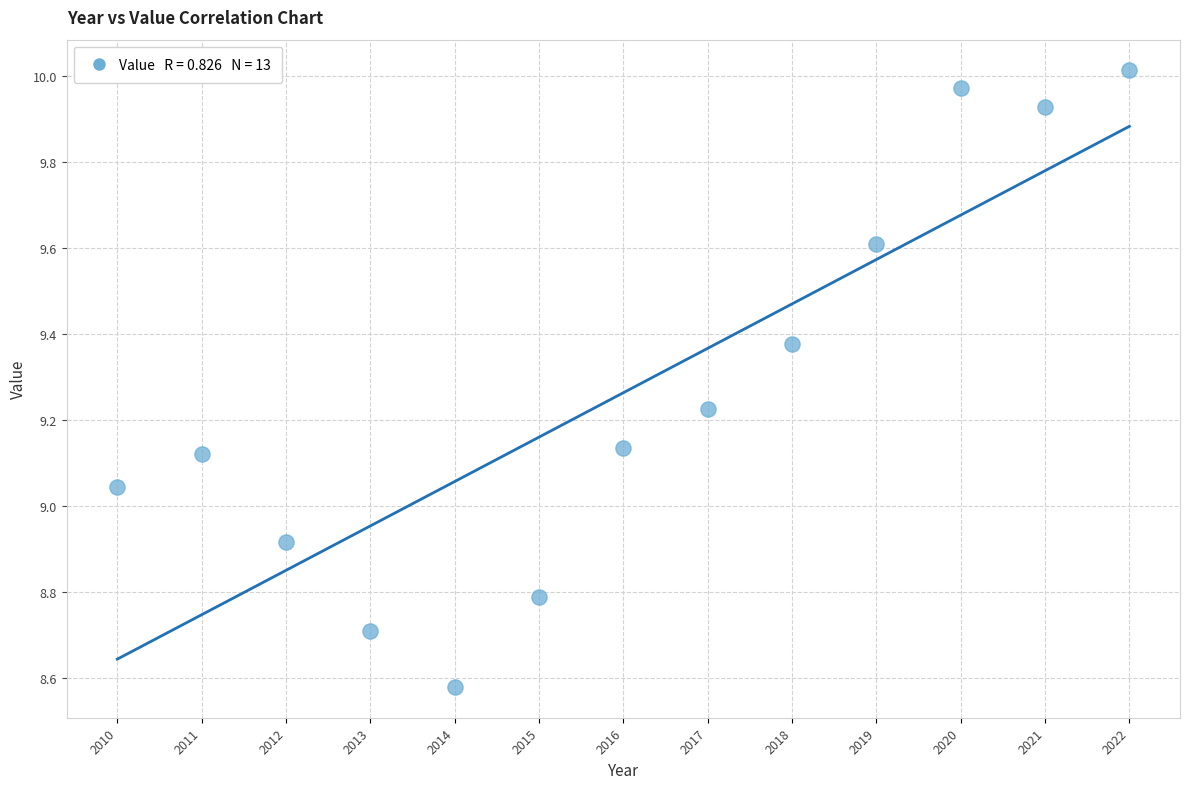

What is the range of X values (max minus min)?

12.0